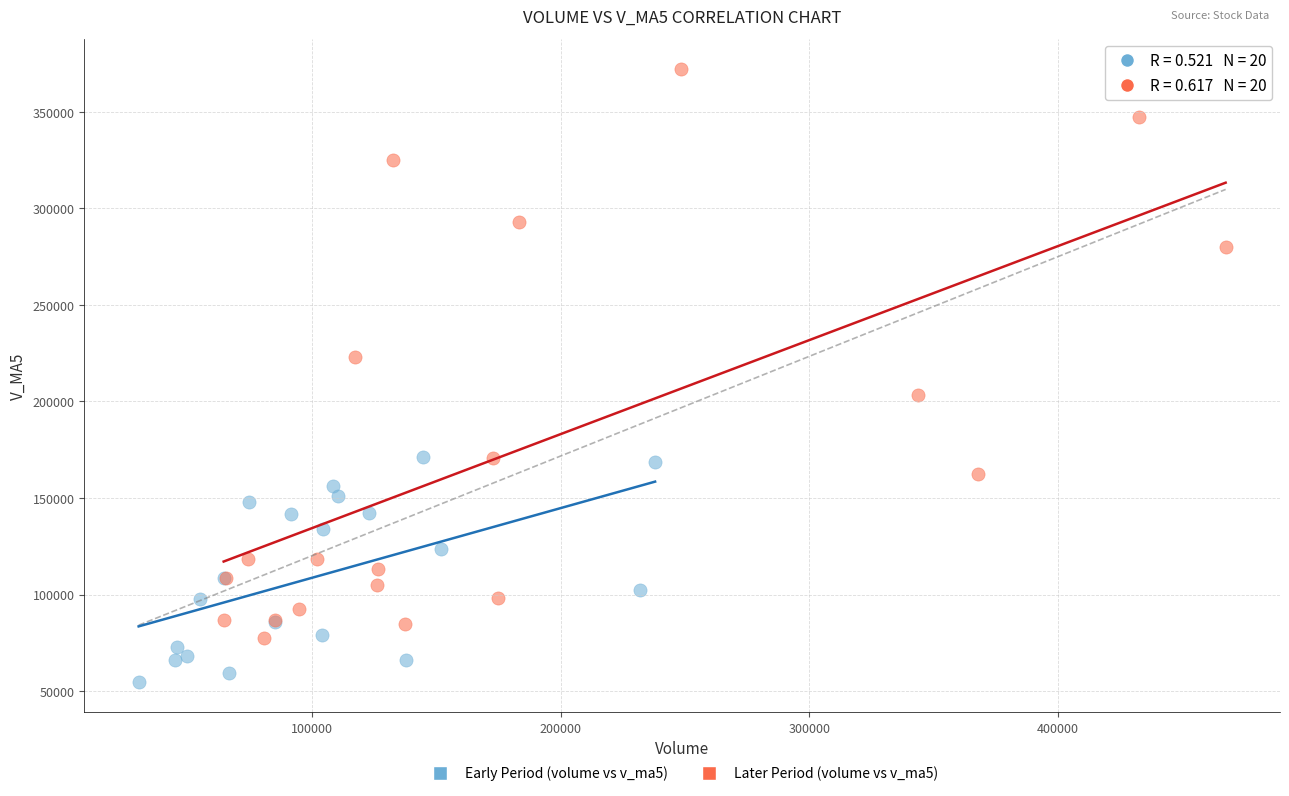

Which series has the largest Y range (max minus min)?

Later Period (volume vs v_ma5)